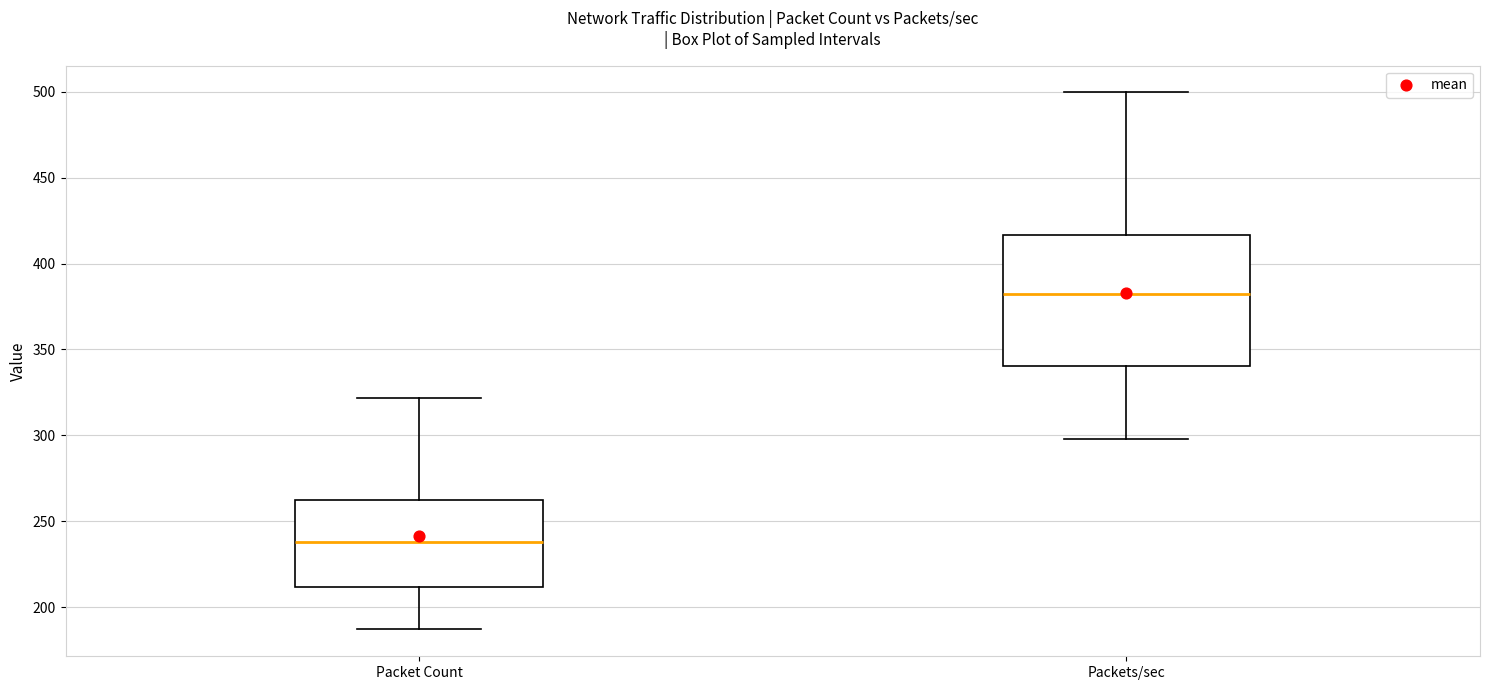

Which box's median line is the lowest?

Packet Count